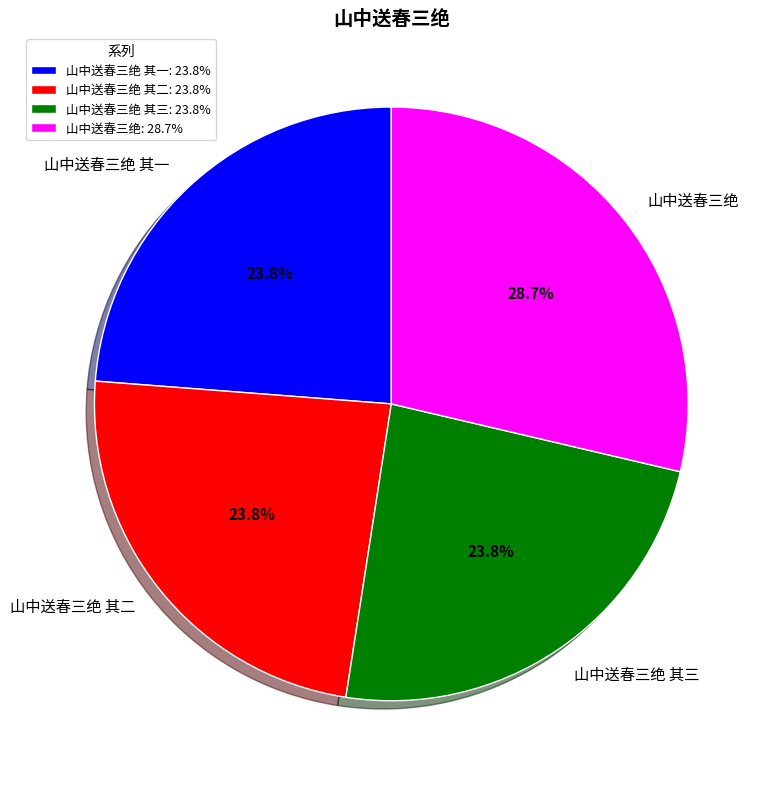

Is there any slice that represents more than half of the pie?

No